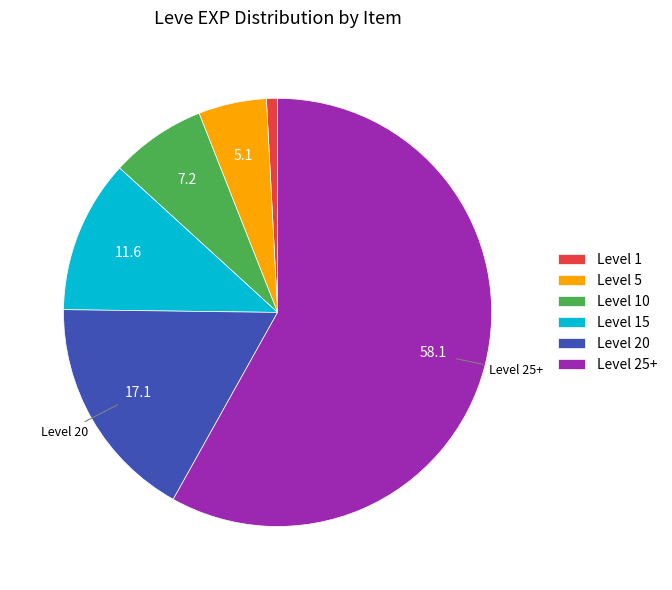

Do Level 10 and Level 25+ together represent more than half of the pie?

Yes